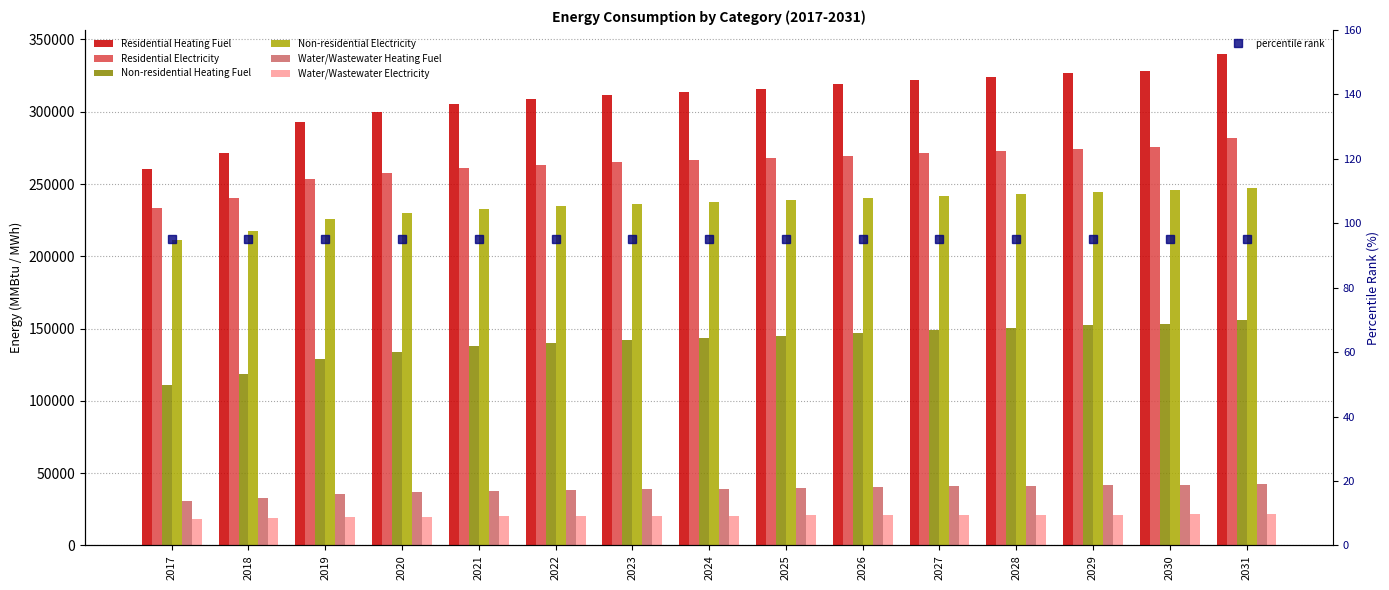

Rank the series at 2024 from lowest to highest value.

Water/Wastewater Electricity, Water/Wastewater Heating Fuel, Non-residential Heating Fuel, Non-residential Electricity, Residential Electricity, Residential Heating Fuel